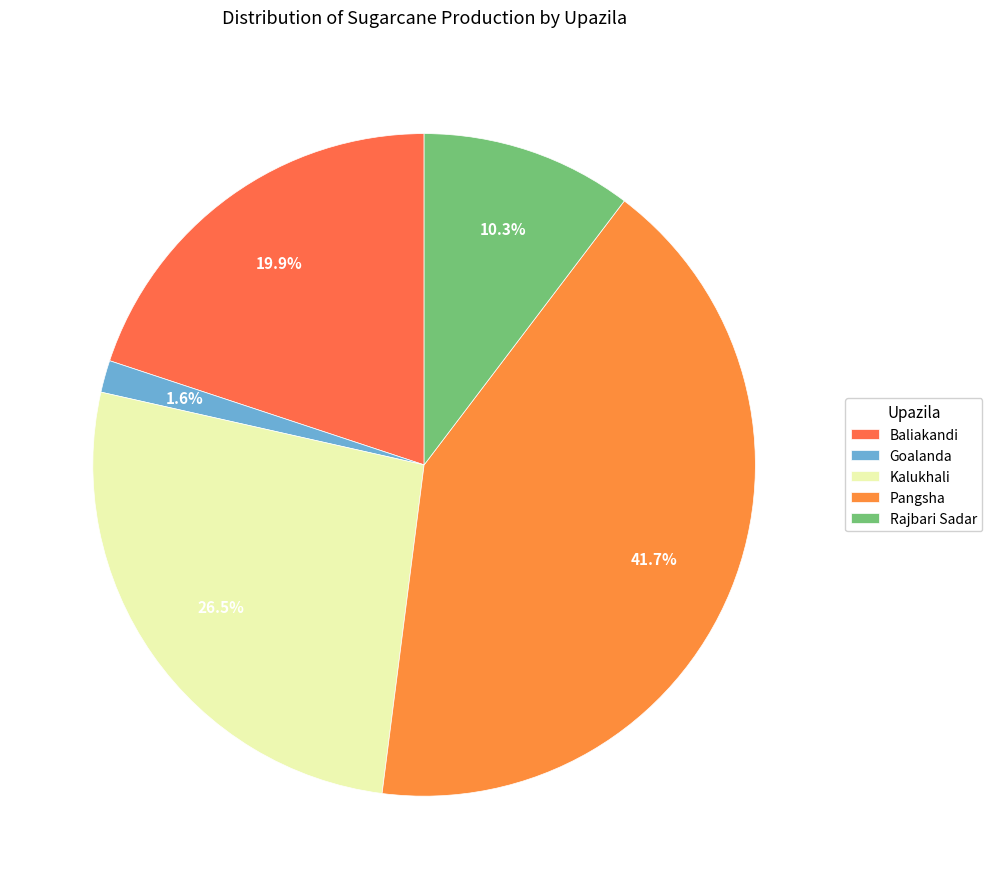

Is it true that Rajbari Sadar is 10% of the pie?

True